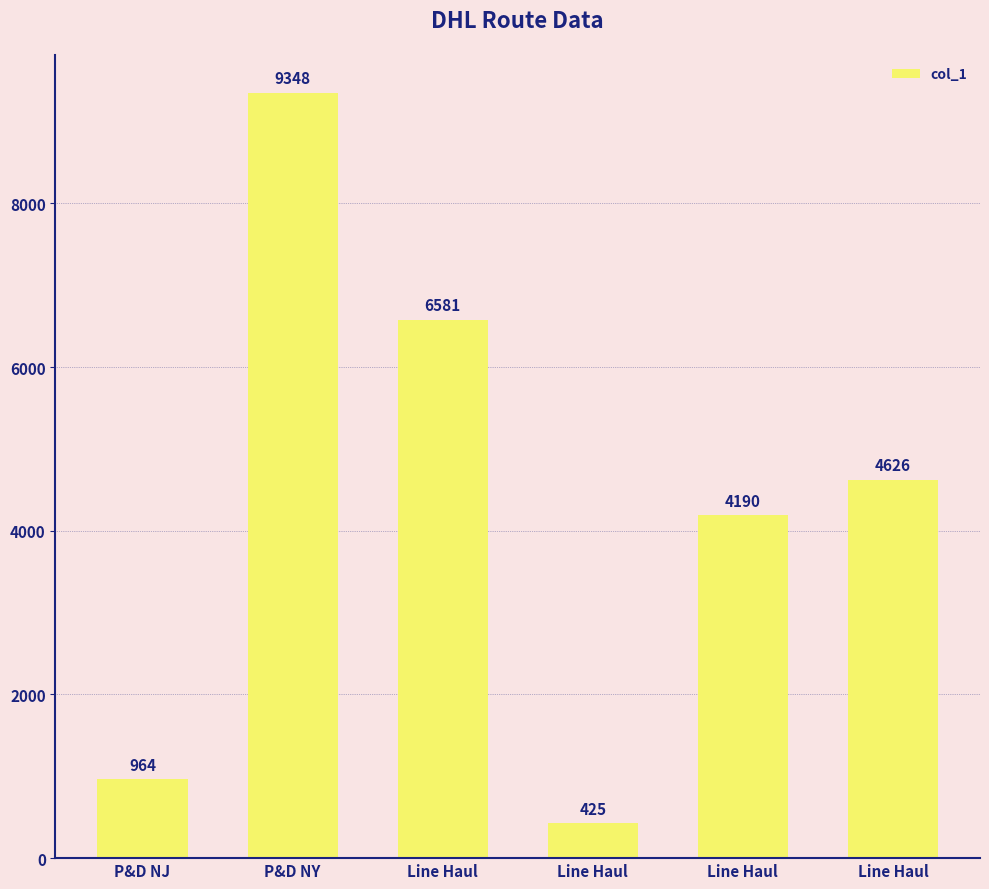

The chart shows a value of 964 at P&D NJ. True or false?

True